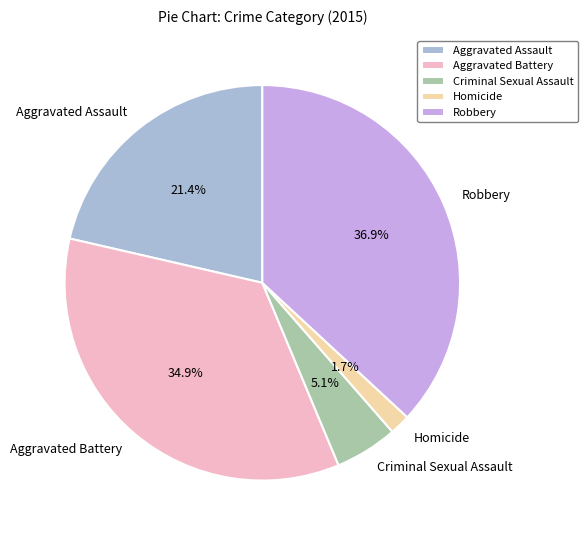

Is it true that Aggravated Assault is 21% of the pie?

True